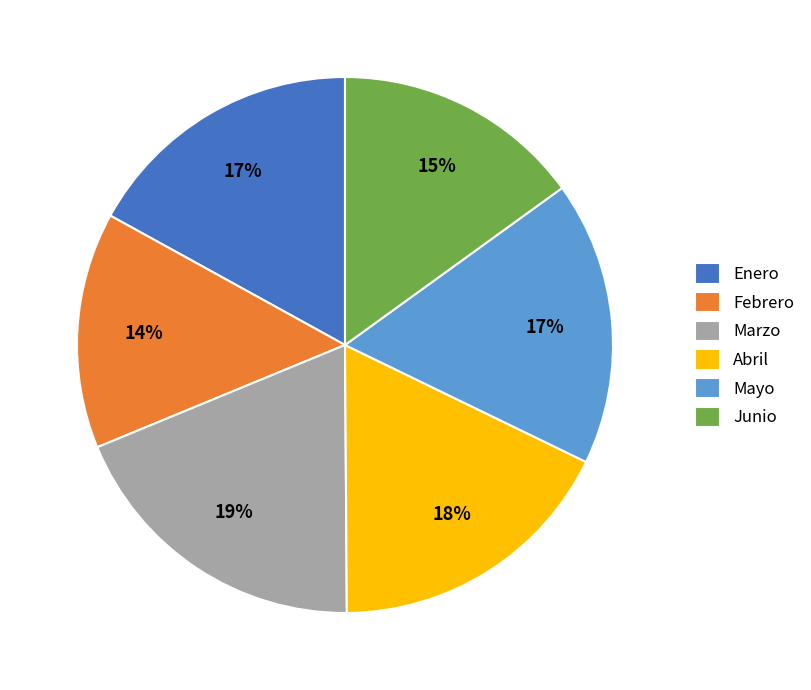

Does any single category account for the majority?

No